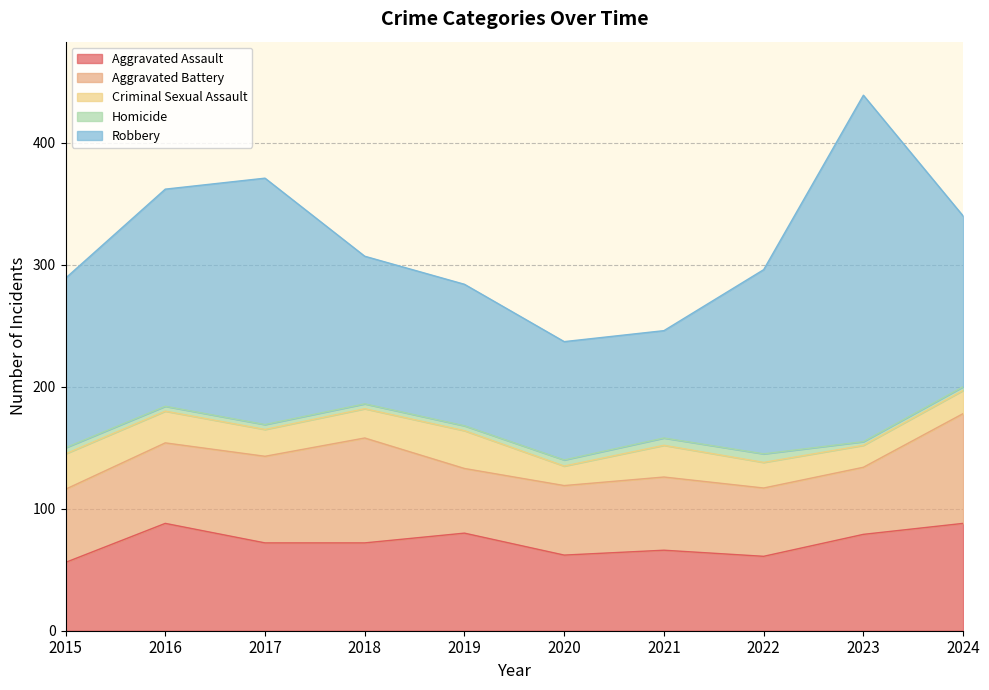

True or false: Aggravated Battery and Robbery intersect in this chart.

False